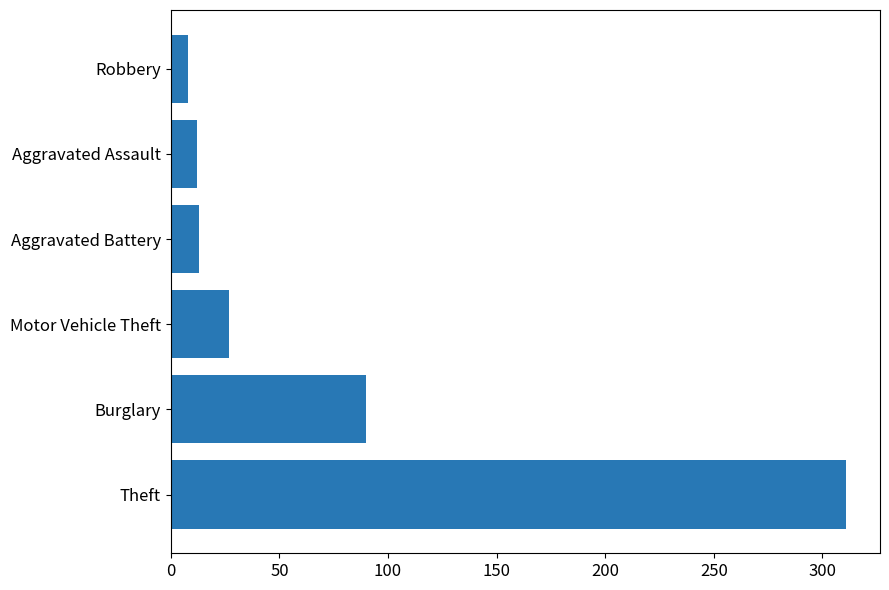

What is the smallest value displayed?

8